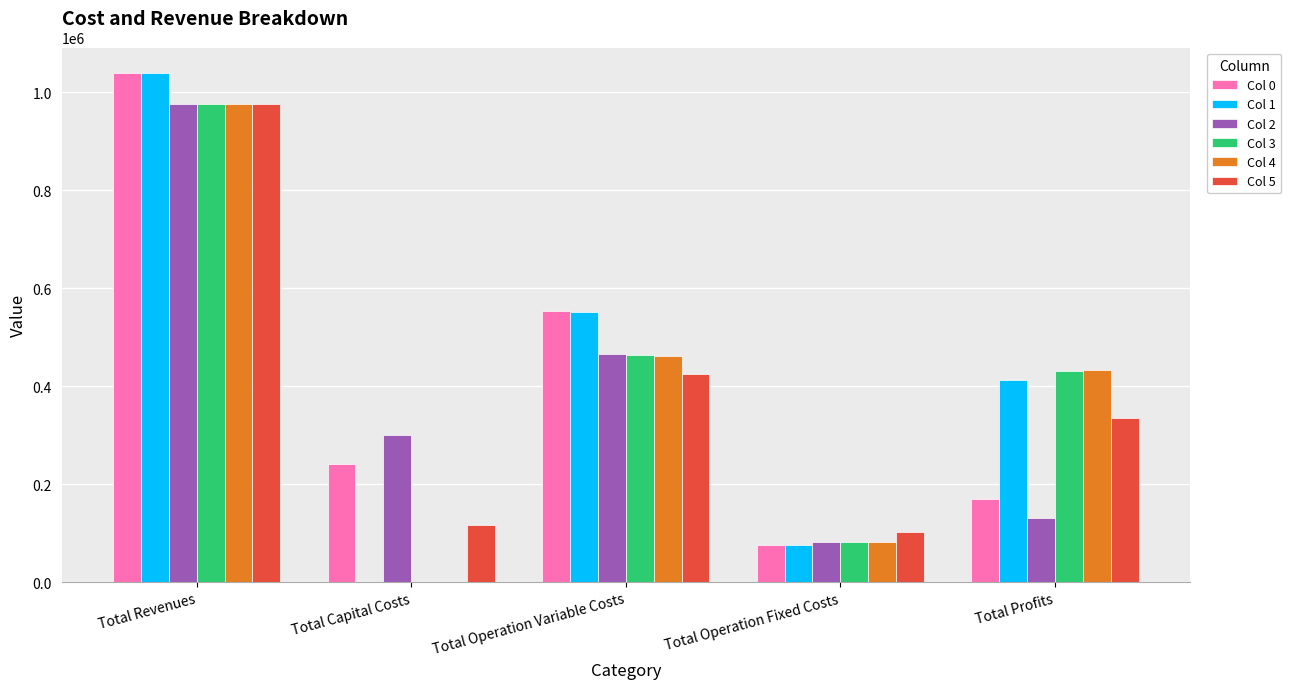

At which label does Col 1 first exceed 412672?

Total Revenues